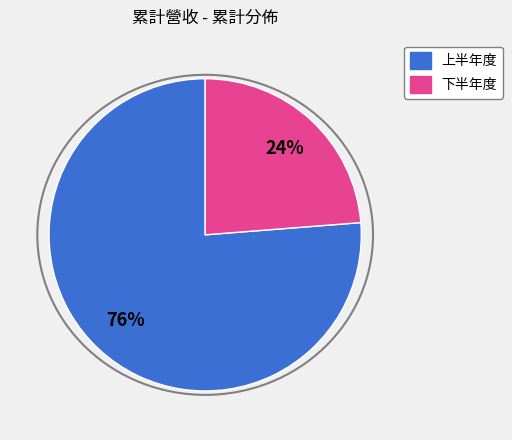

Is it true that 上半年度 is 76% of the pie?

True